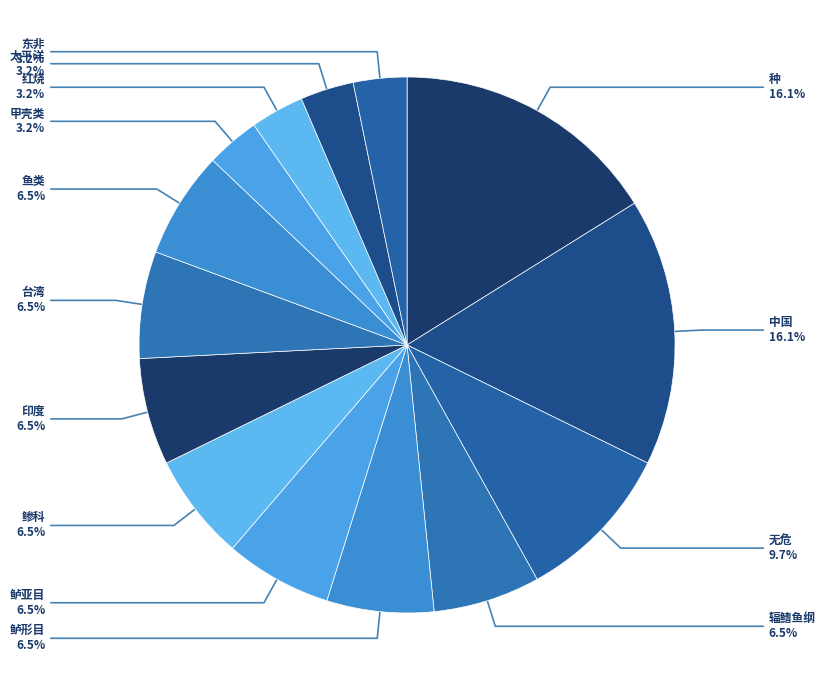

How many slices are in this pie chart?

14